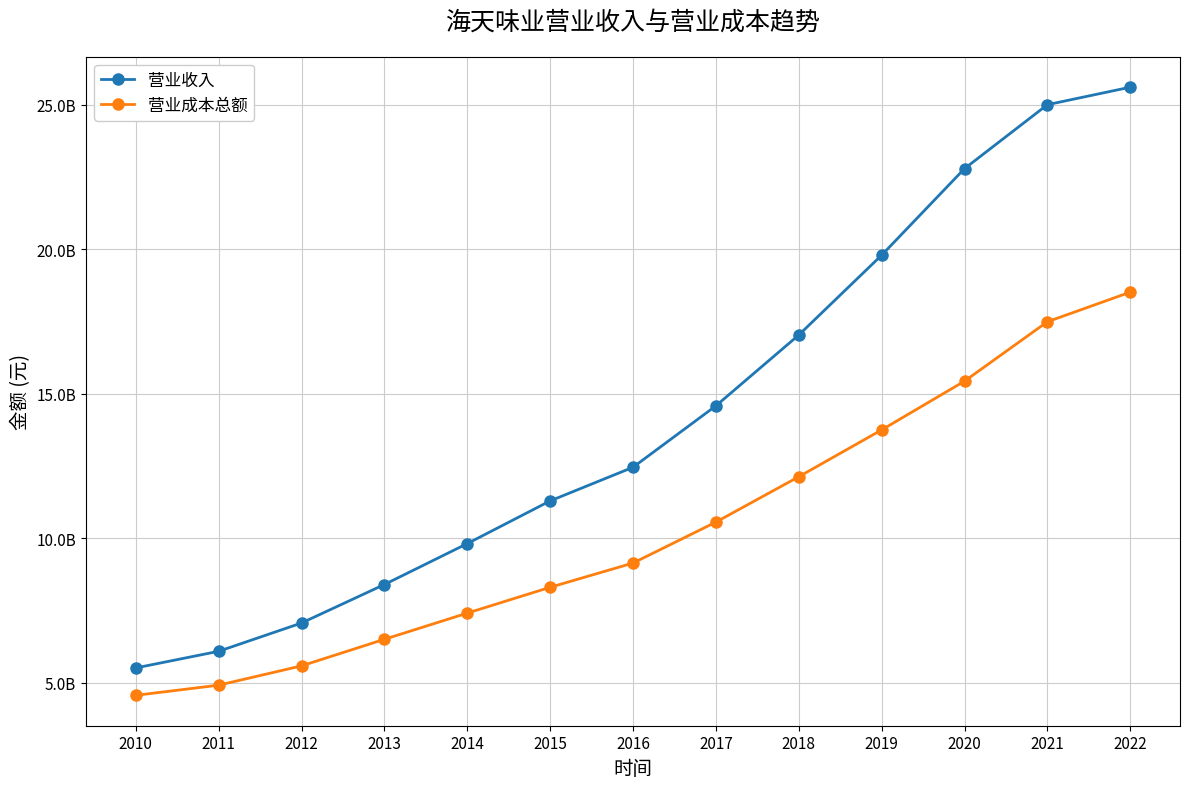

Is it true that 营业收入 equals 2217176226.7 at 2013?

False